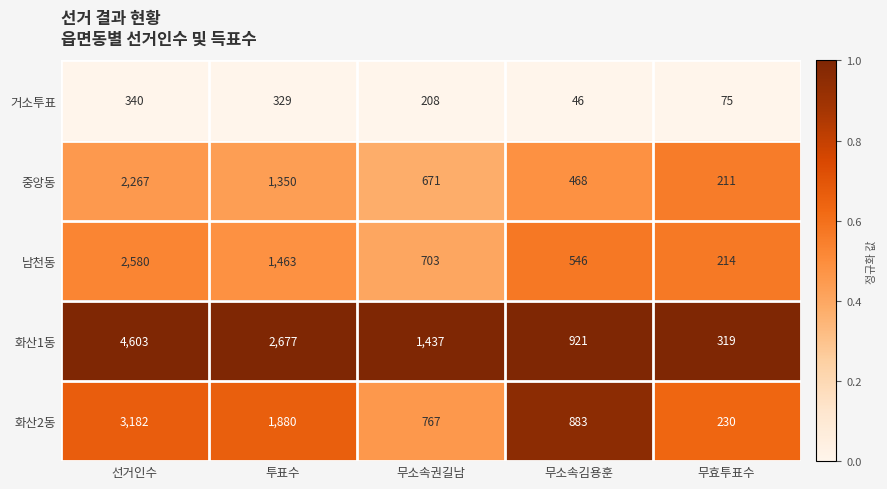

What is the approximate value of 화산2동 at 투표수?

1880